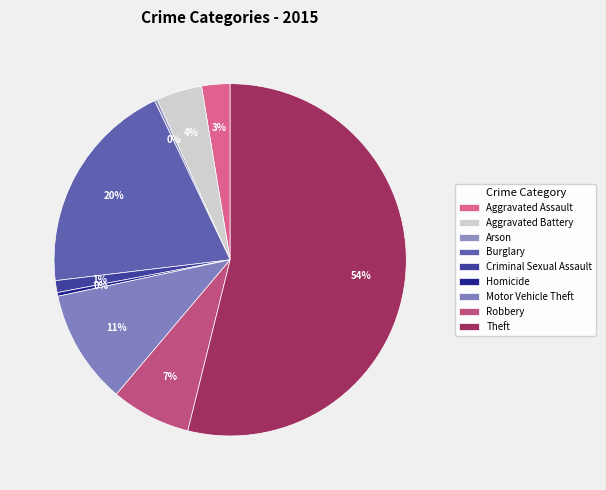

Combined, do Aggravated Assault and Motor Vehicle Theft account for over 50%?

No